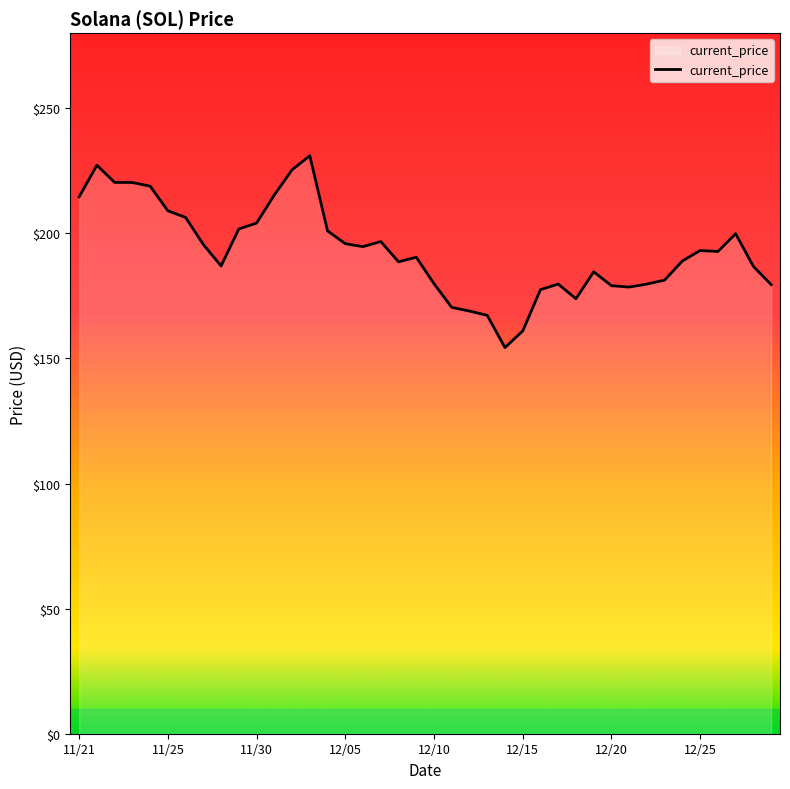

How many lines are shown in the chart?

1